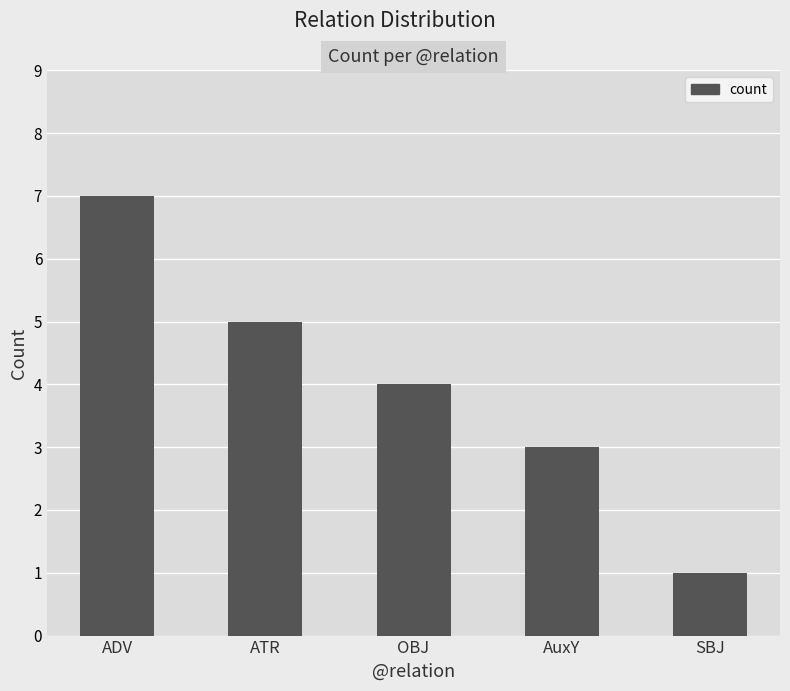

True or false: the data shows 4 at OBJ.

True